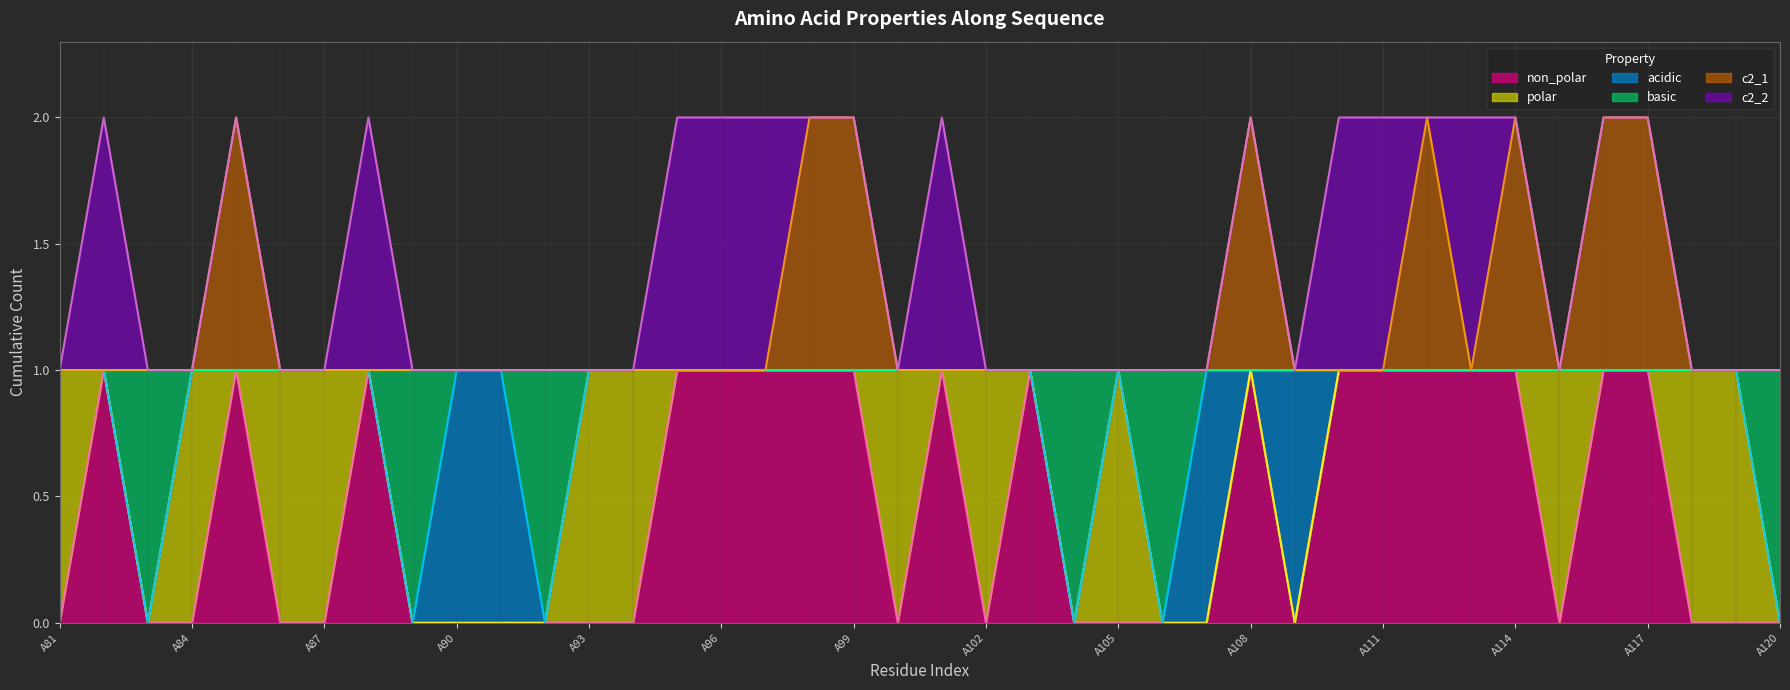

What is the average value of the c2_1 series?

1